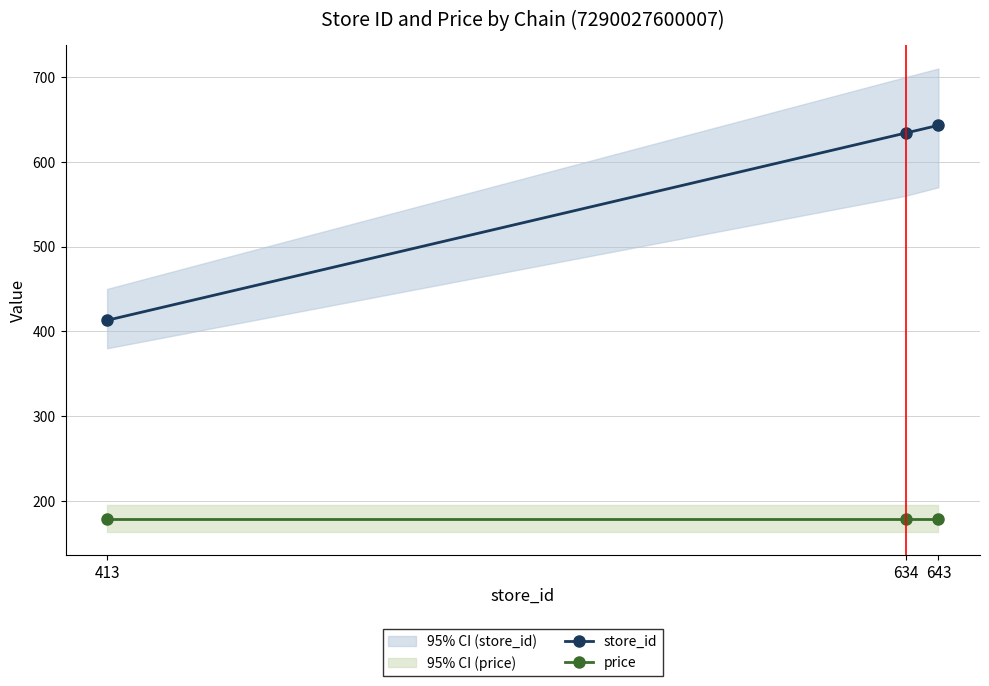

List the series in order of their overall mean, lowest first.

price, store_id